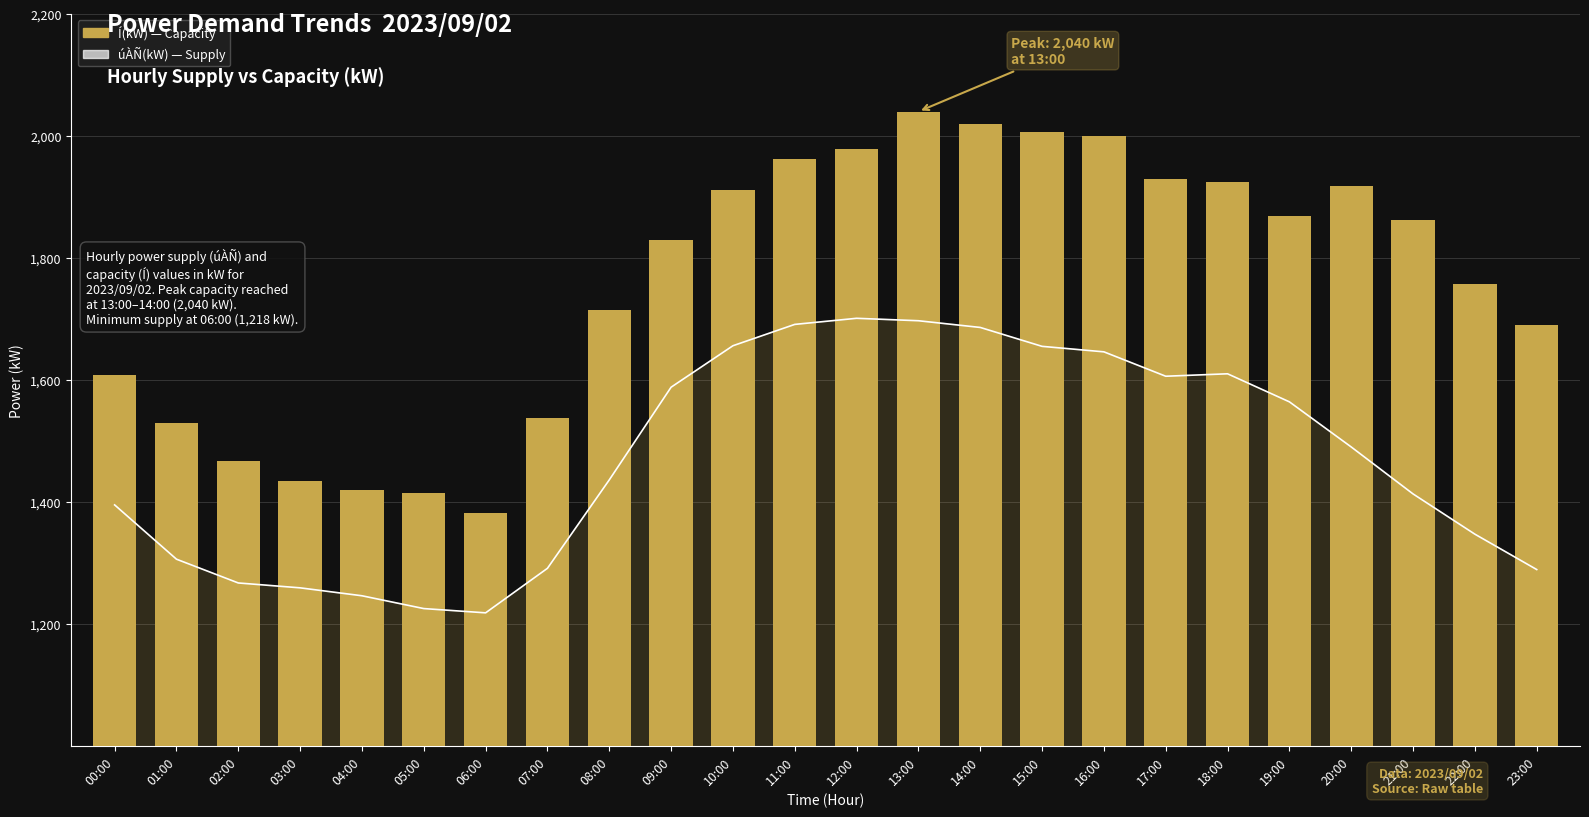

Rank the series at 18:00 from highest to lowest value.

Í(kW), úÀÑ(kW) line